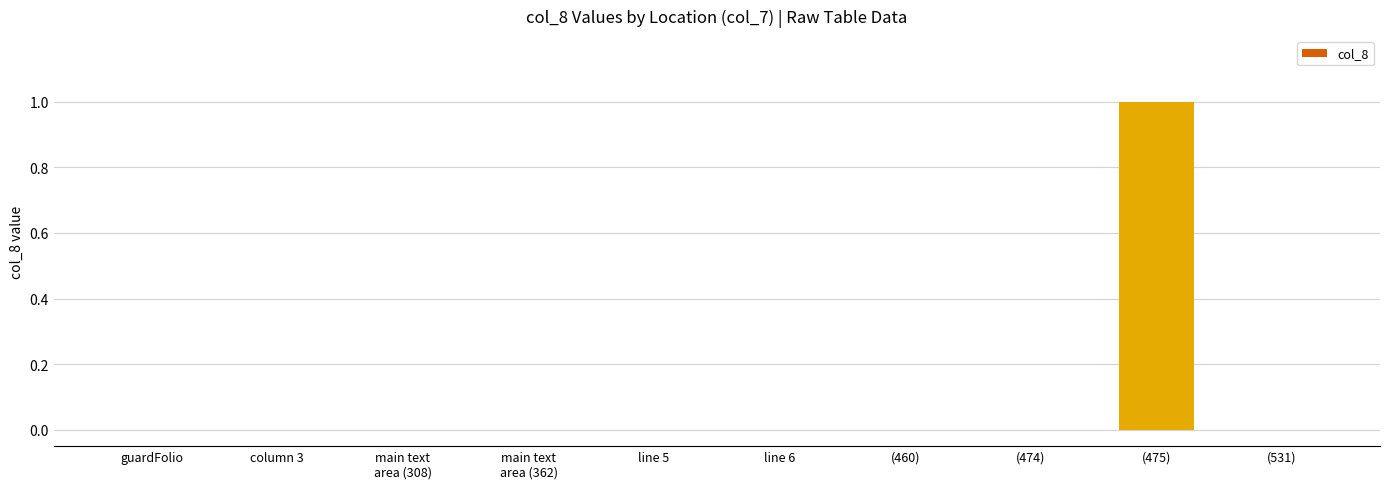

Which category has the highest value across all series?

(475)